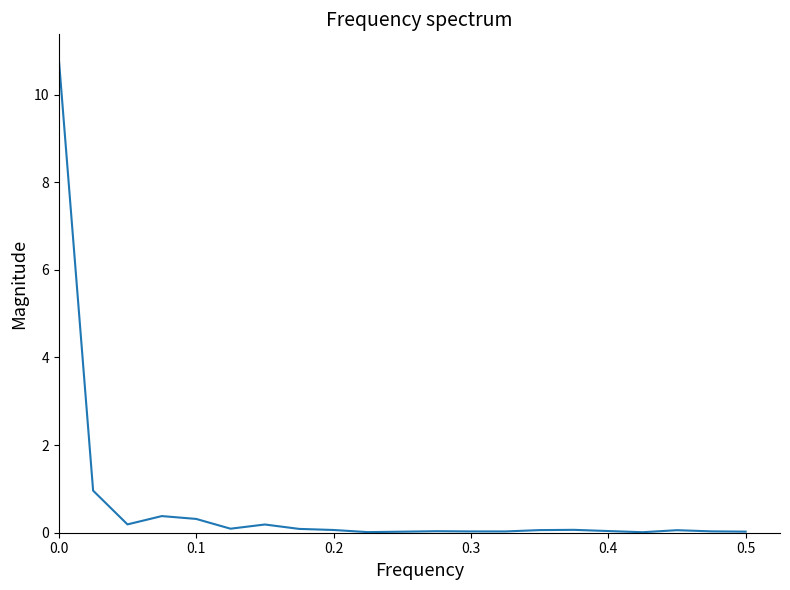

What is the maximum value shown in the chart?

10.8